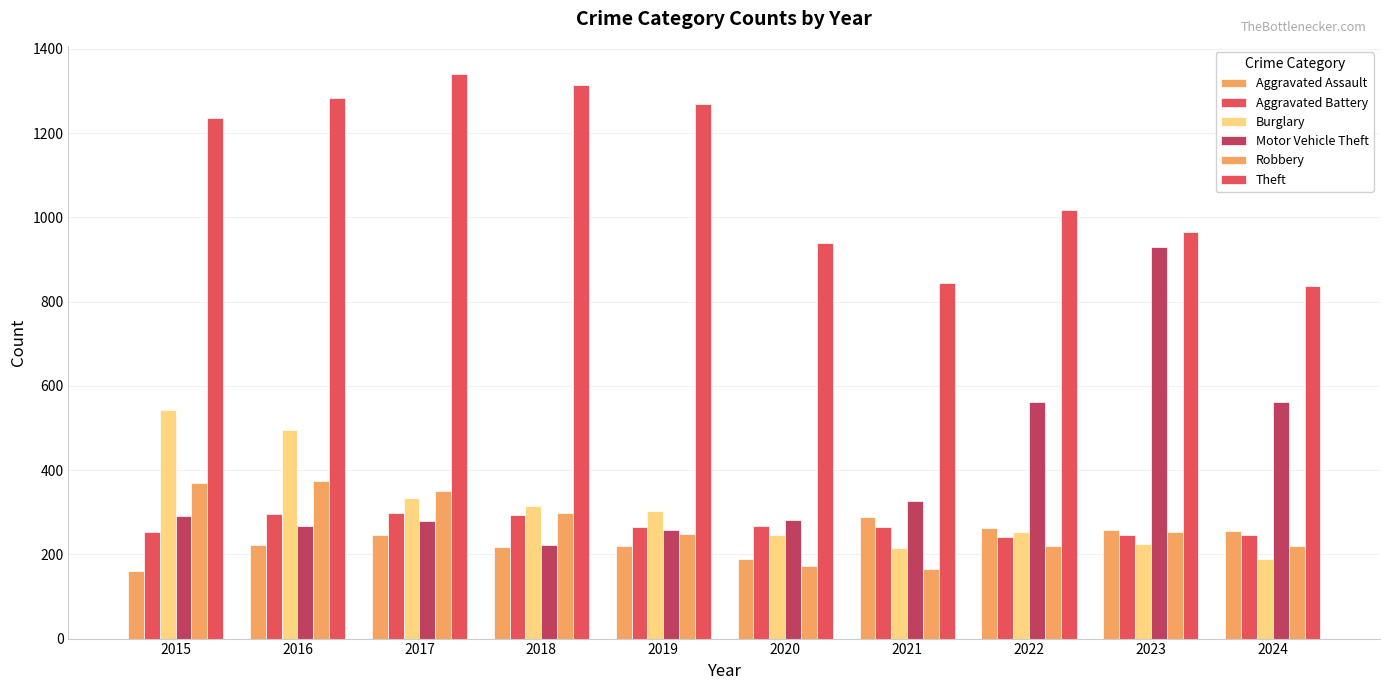

Which series changed the most between 2018 and 2024?

Theft